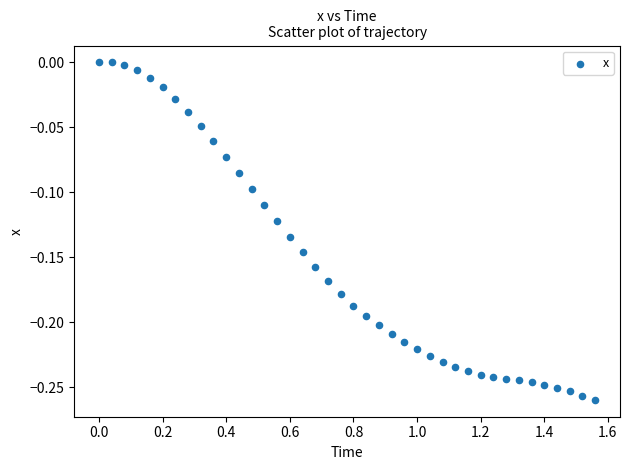

What is the range of Y values (max minus min)?

0.3